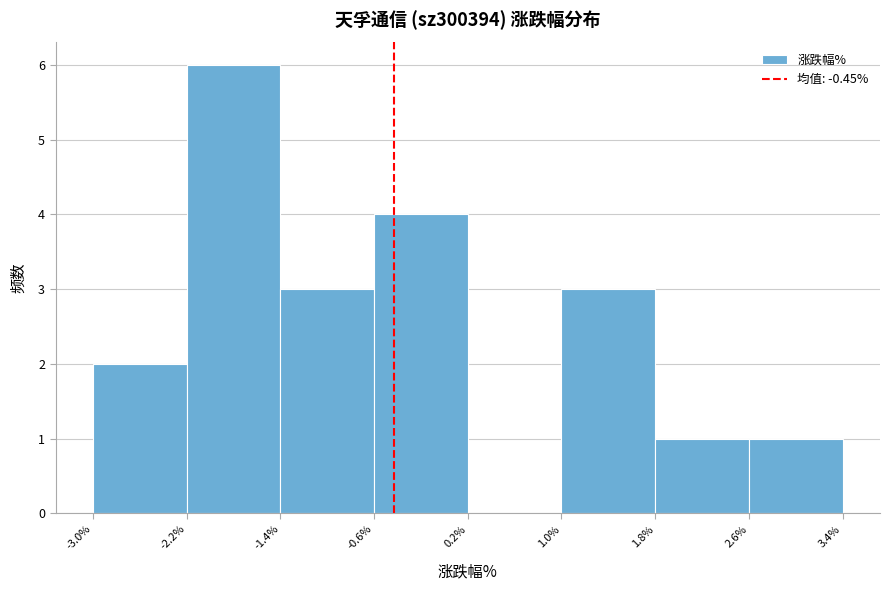

Reading left to right, list every bar in this chart as the range it spans on the x-axis followed by its height. The values are not printed on the chart, so give them approximately, as read against the axis.

-3.0% to -2.2%: 2
-2.2% to -1.4%: 6
-1.4% to -0.6%: 3
-0.6% to 0.2%: 4
0.2% to 1.0%: 0
1.0% to 1.8%: 3
1.8% to 2.6%: 1
2.6% to 3.4%: 1